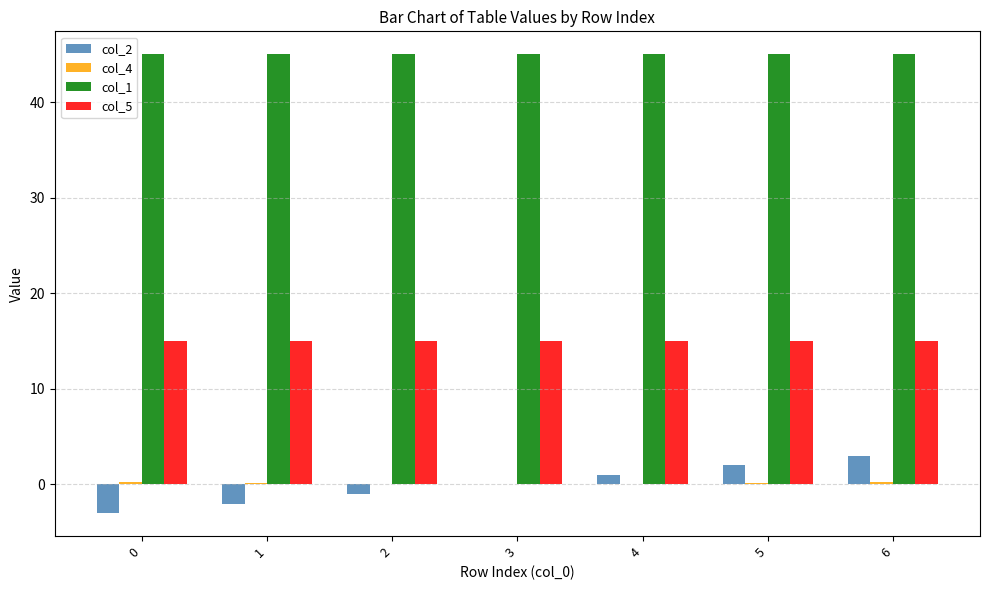

True or false: col_2 has a value of 2.0 at 5.

True